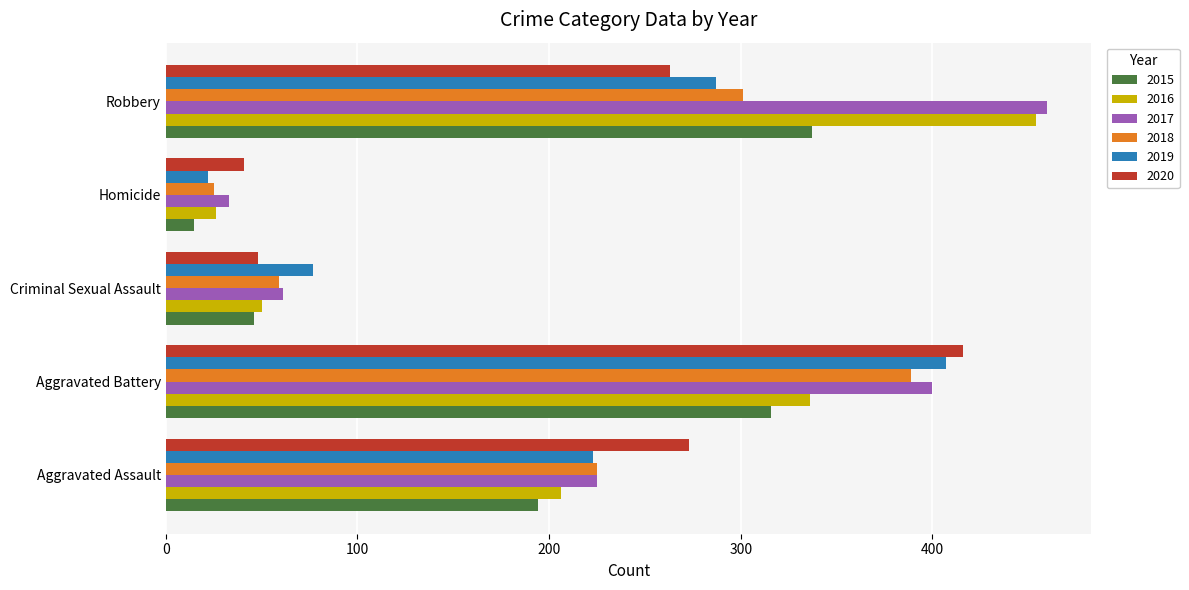

What is the maximum value shown in the chart?

460